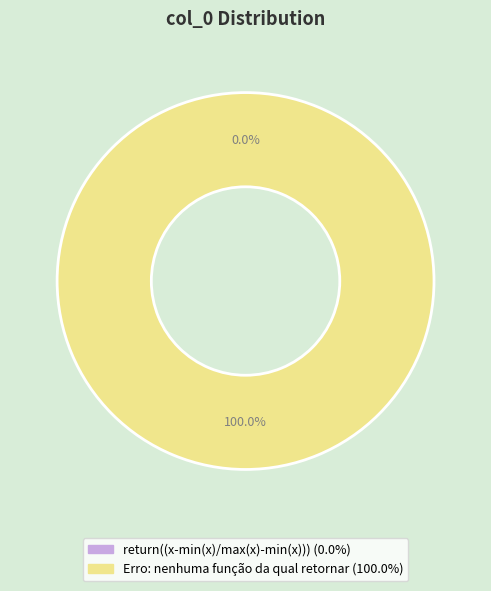

Is there any slice that represents more than half of the pie?

Yes